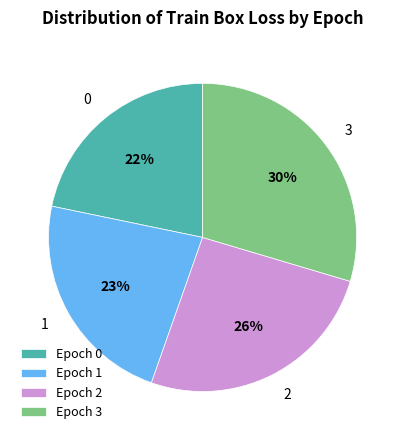

True or false: Epoch 3 accounts for 30% of the total.

True